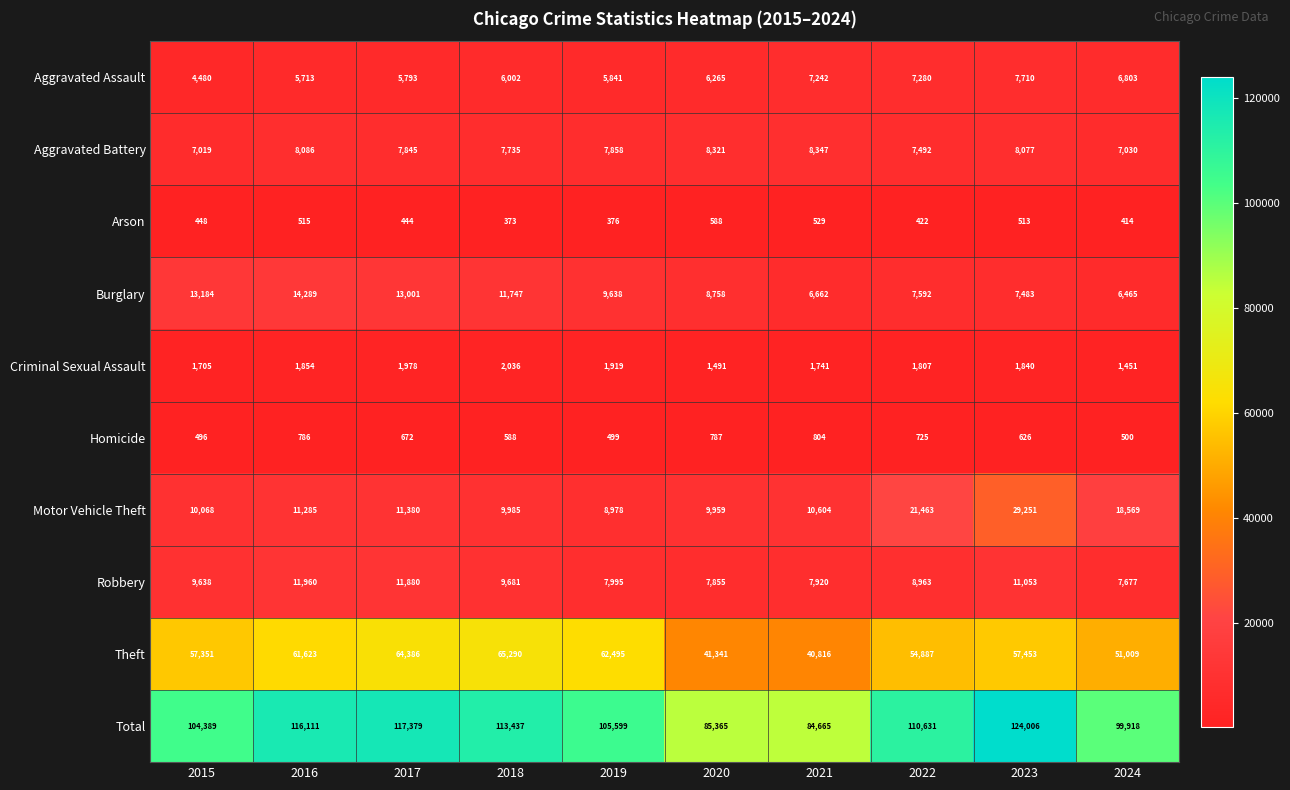

At which label is Motor Vehicle Theft closest to 19114?

2024